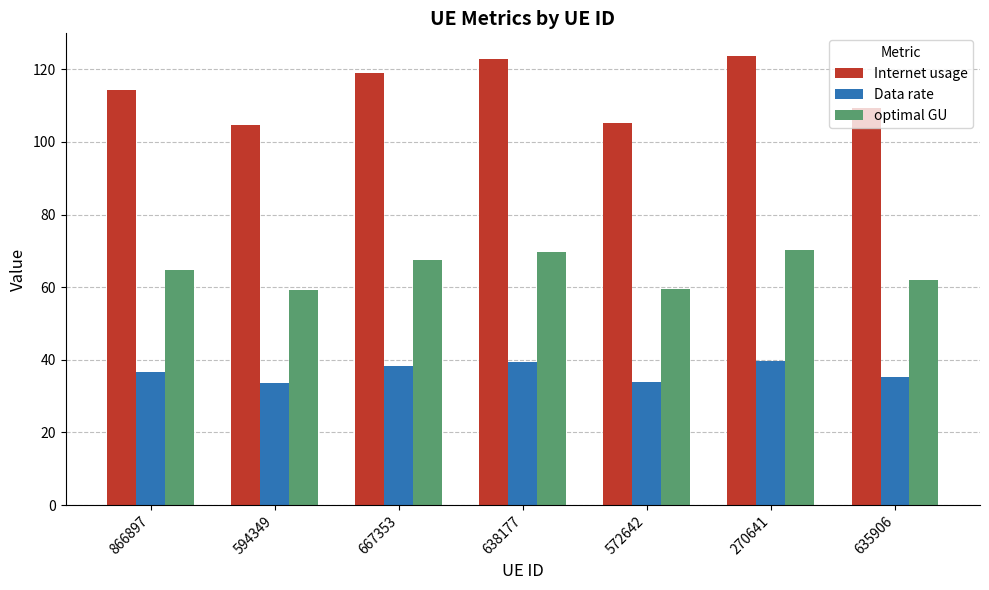

True or false: Data rate has a value of 38.3 at 667353.

True